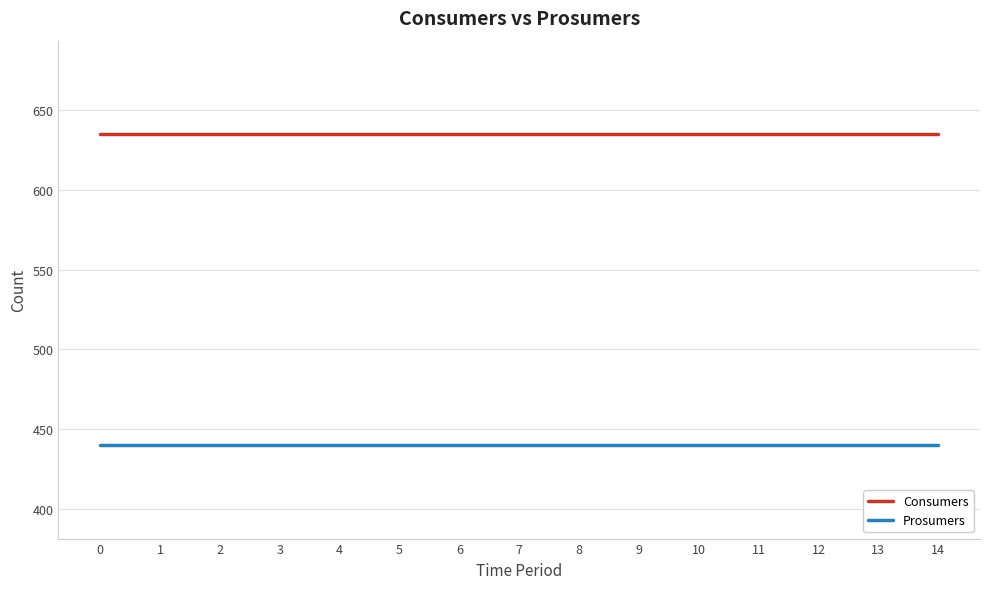

True or false: Consumers and Prosumers intersect in this chart.

False